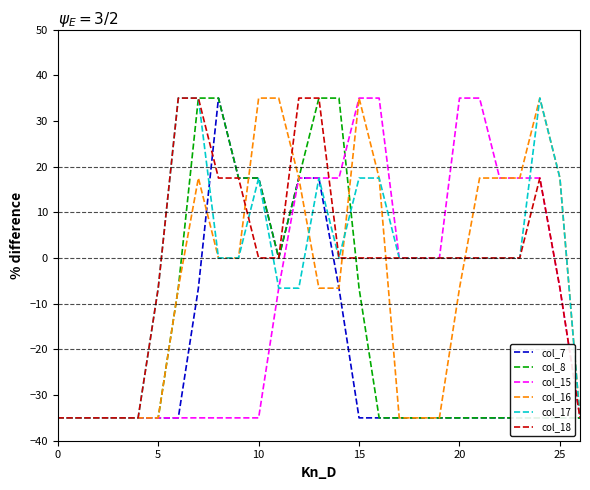

At which category is the sum across all series the highest?

13